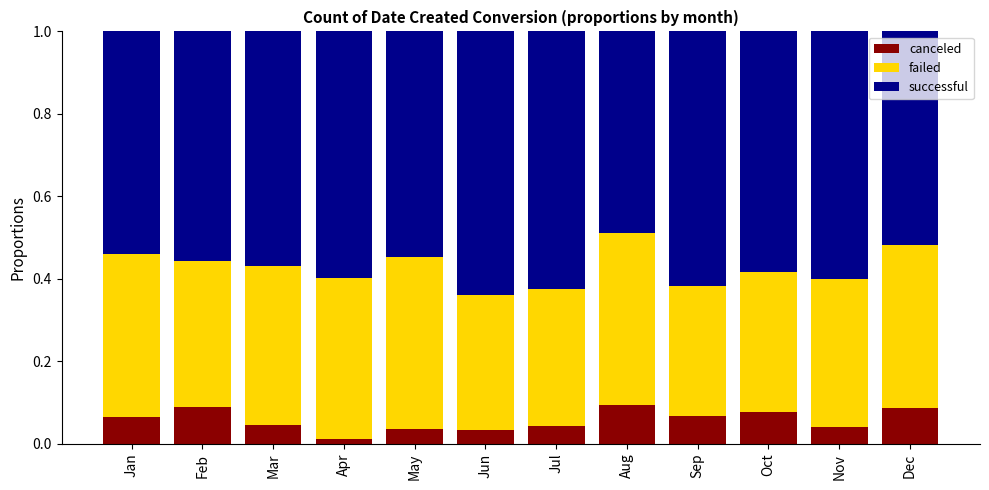

What is the total value across all series at Jul?

1.0